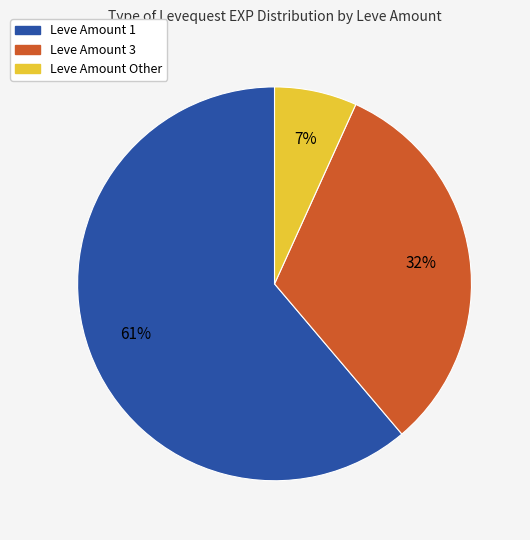

Is there any slice that represents more than half of the pie?

Yes